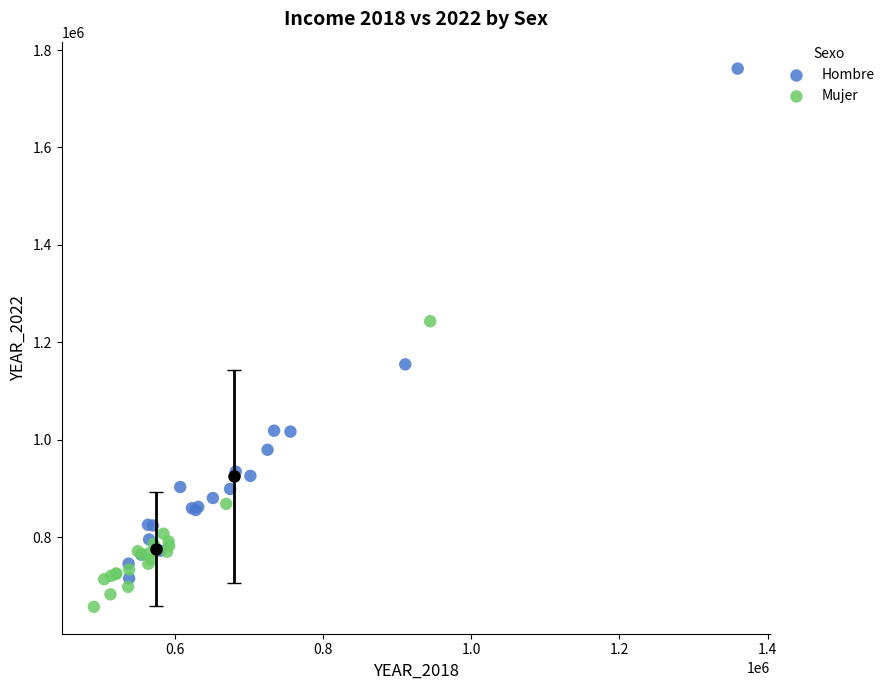

Which series contains the lowest Y value?

Mujer